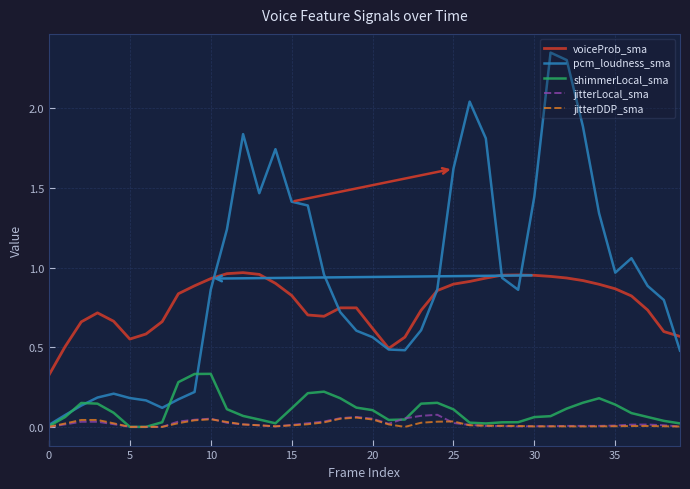

Which series has the widest spread of values?

pcm_loudness_sma